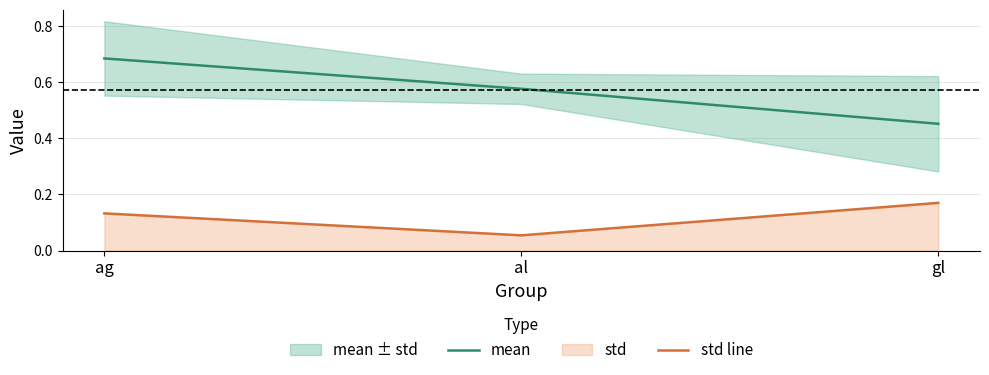

Count the std line values in the range 0 to 1.

3